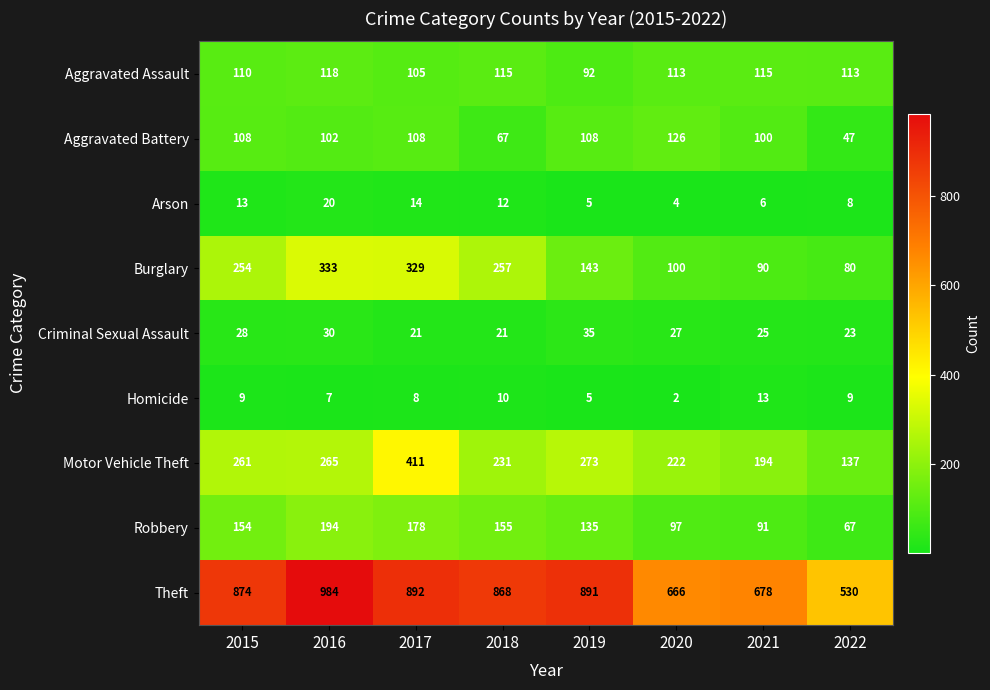

List the series in order of their peak value, lowest first.

Homicide, Arson, Criminal Sexual Assault, Aggravated Assault, Aggravated Battery, Robbery, Burglary, Motor Vehicle Theft, Theft